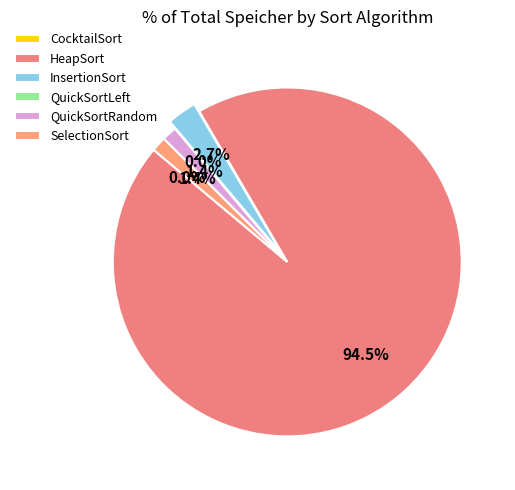

What is the total percentage of InsertionSort and CocktailSort?

2.7%